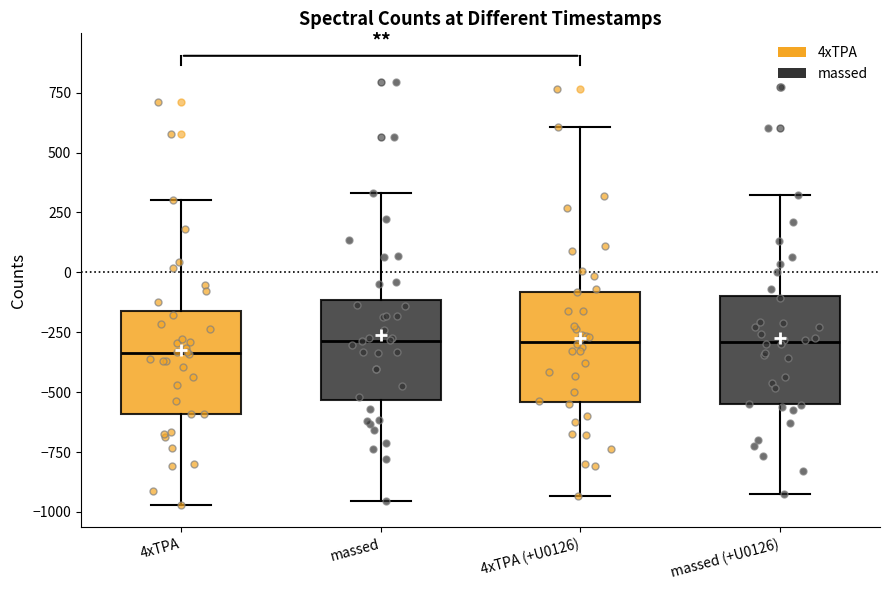

Reading left to right, read every box against the y-axis: the position of its median line, the range the box covers, and the ends of its whiskers. The values are not printed on the chart, so give them approximately, as read against the axis.

4xTPA: median -350, box -600 to -150, whiskers -950 to 300
massed: median -300, box -550 to -100, whiskers -950 to 350
4xTPA (+U0126): median -300, box -550 to -100, whiskers -950 to 600
massed (+U0126): median -300, box -550 to -100, whiskers -950 to 300